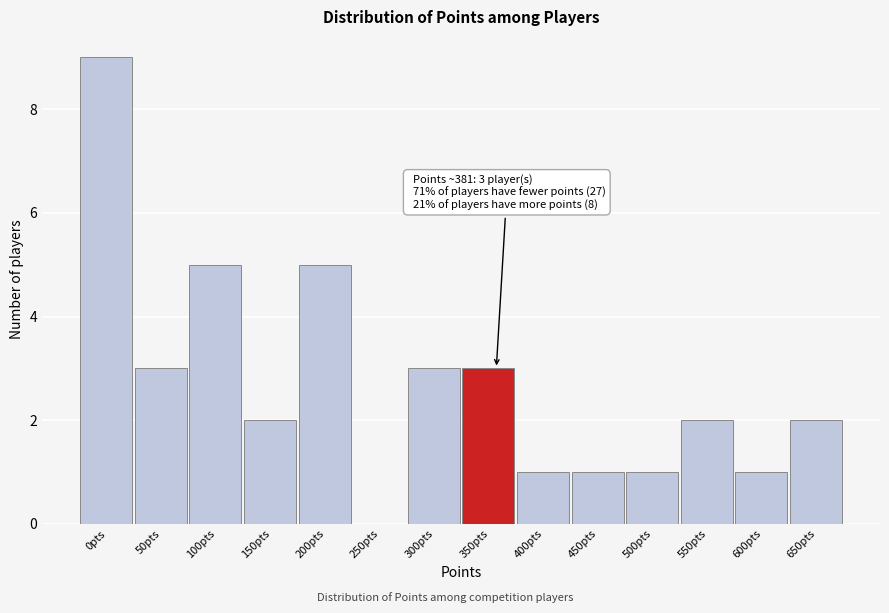

Reading left to right, list all the values displayed in this chart.

0pts=9	50pts=3	100pts=5	150pts=2	200pts=5	250pts=0	300pts=3	350pts=3	400pts=1	450pts=1	500pts=1	550pts=2	600pts=1	650pts=2